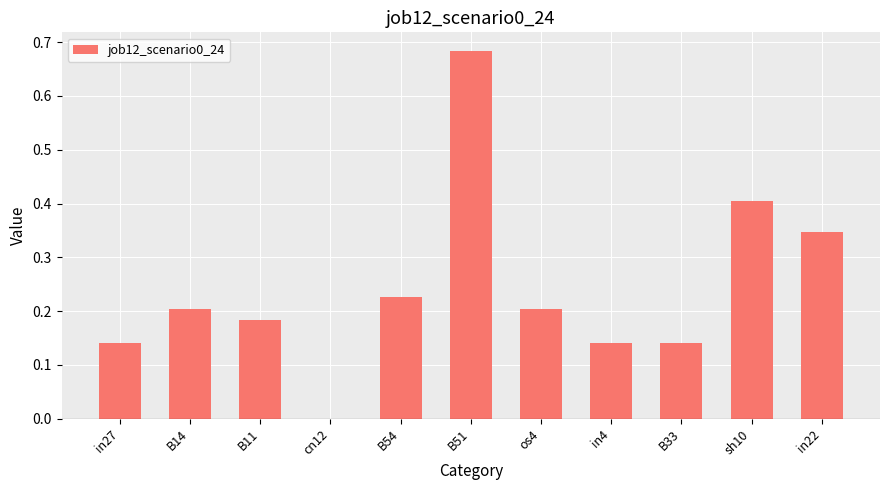

Count the values in the range 0 to 1.

11